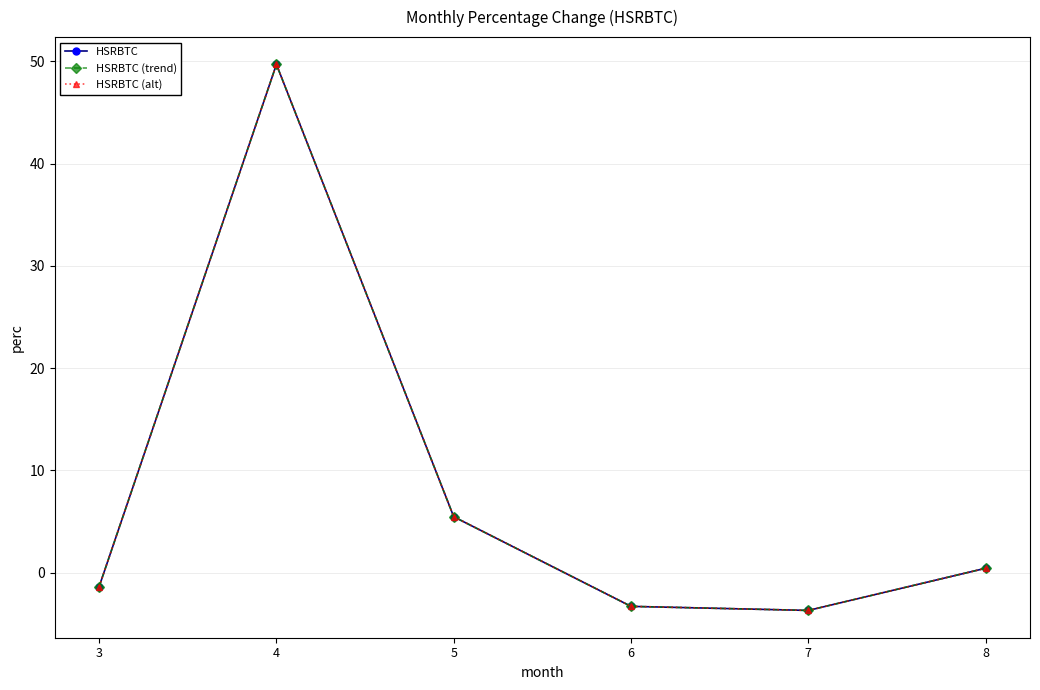

True or false: HSRBTC (trend) and HSRBTC cross at least once.

False